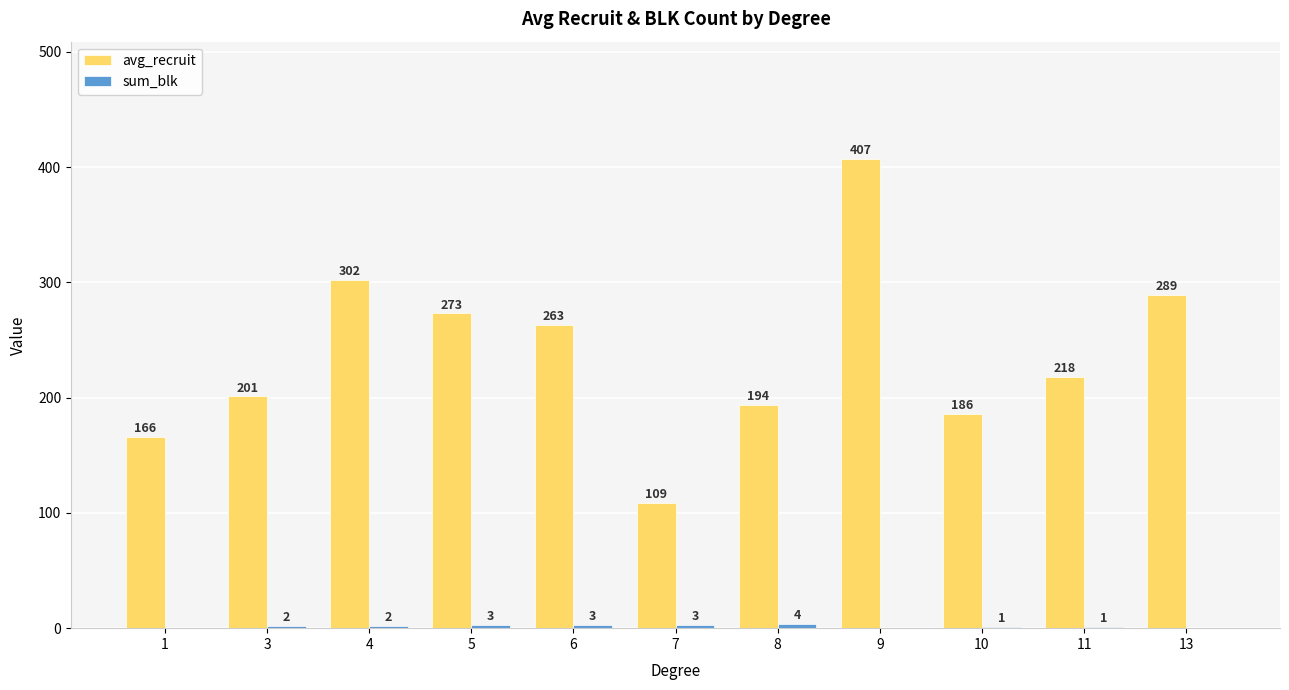

Between 5 and 8, which series saw the biggest shift?

avg_recruit